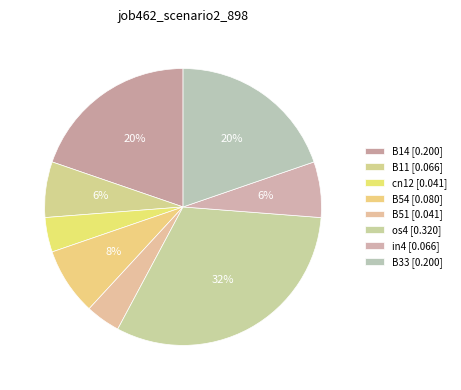

Count the number of slices in the pie.

8